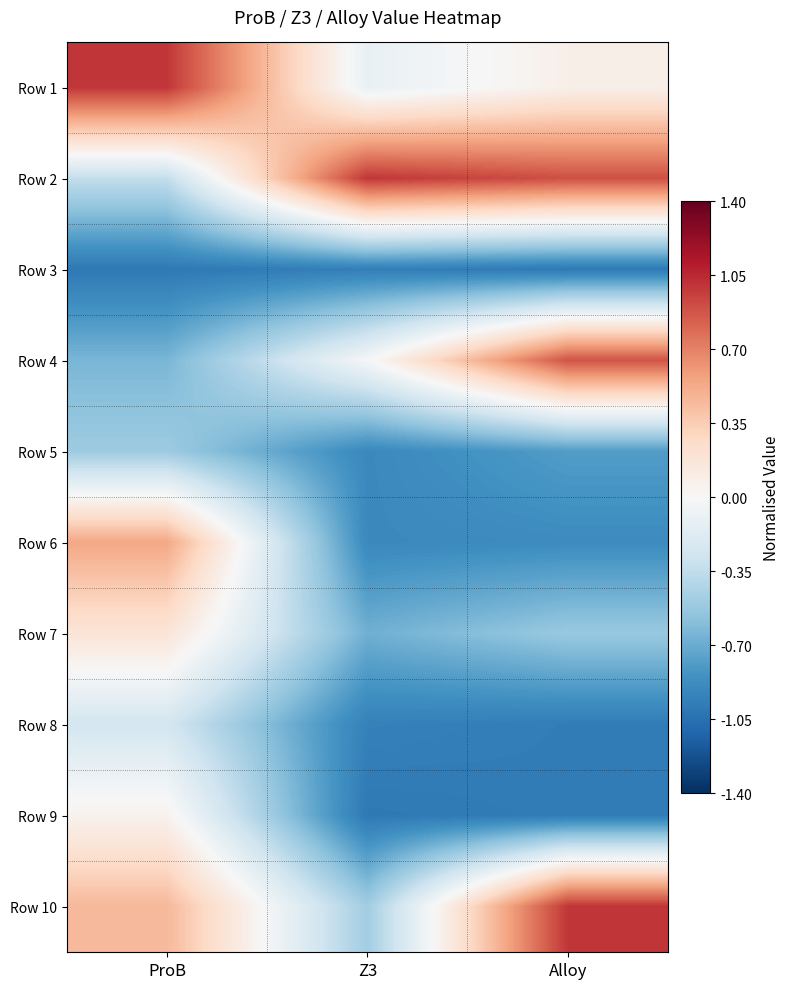

At which category is the sum across all series the highest?

ProB